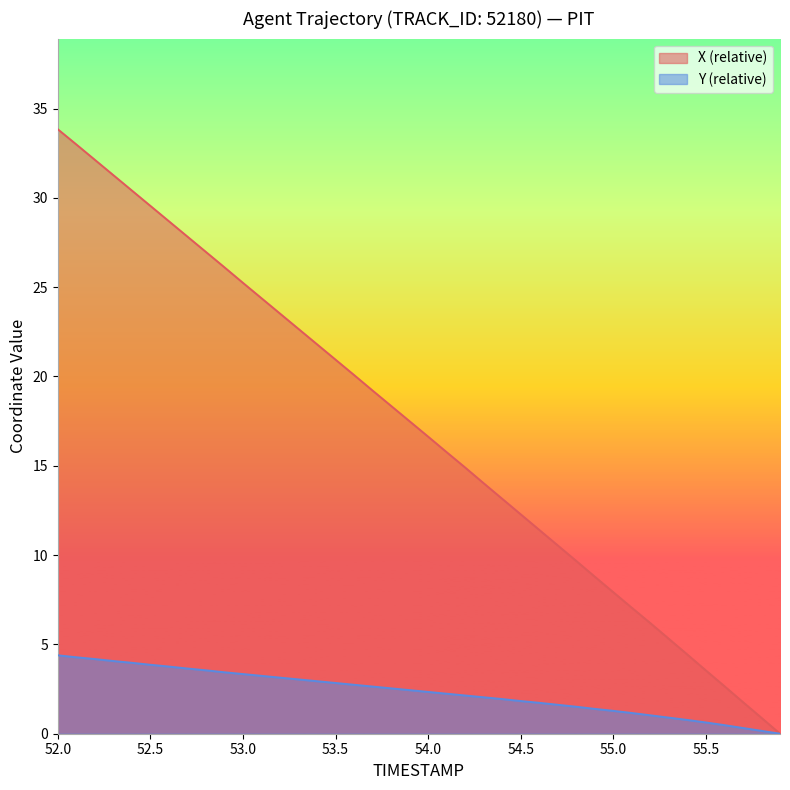

True or false: X and Y cross at least once.

False